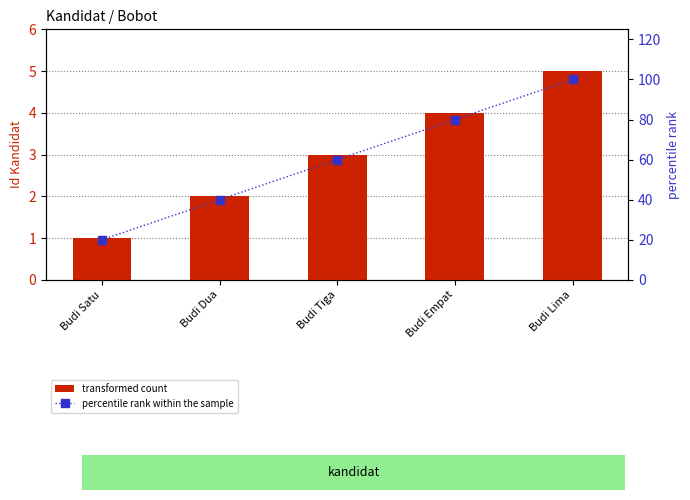

What is the label of the 4th bar from the left?

Budi Empat